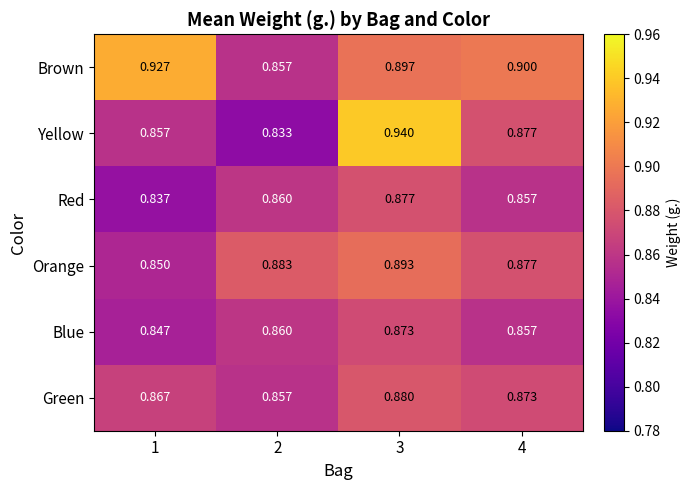

Which series has the largest range (max minus min)?

Yellow